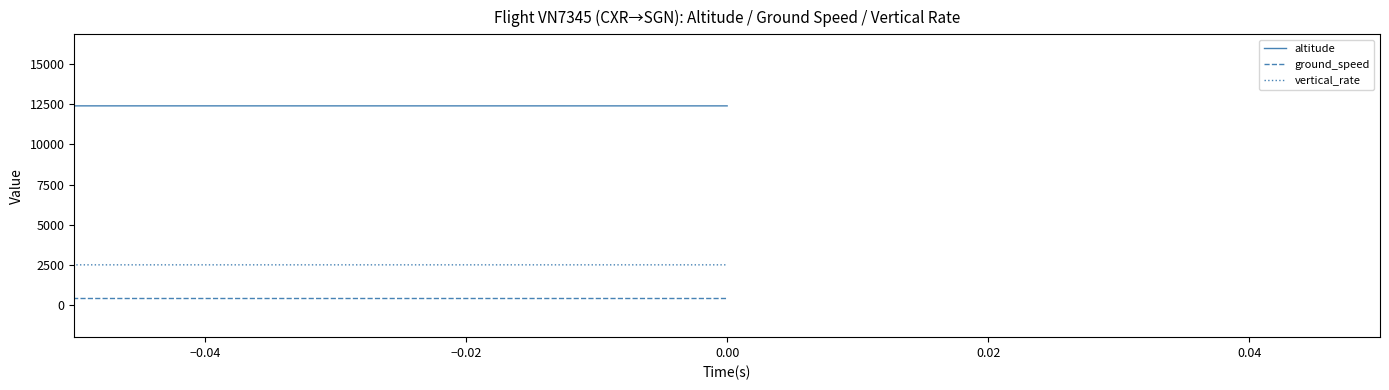

Which series has the largest total across all categories?

altitude